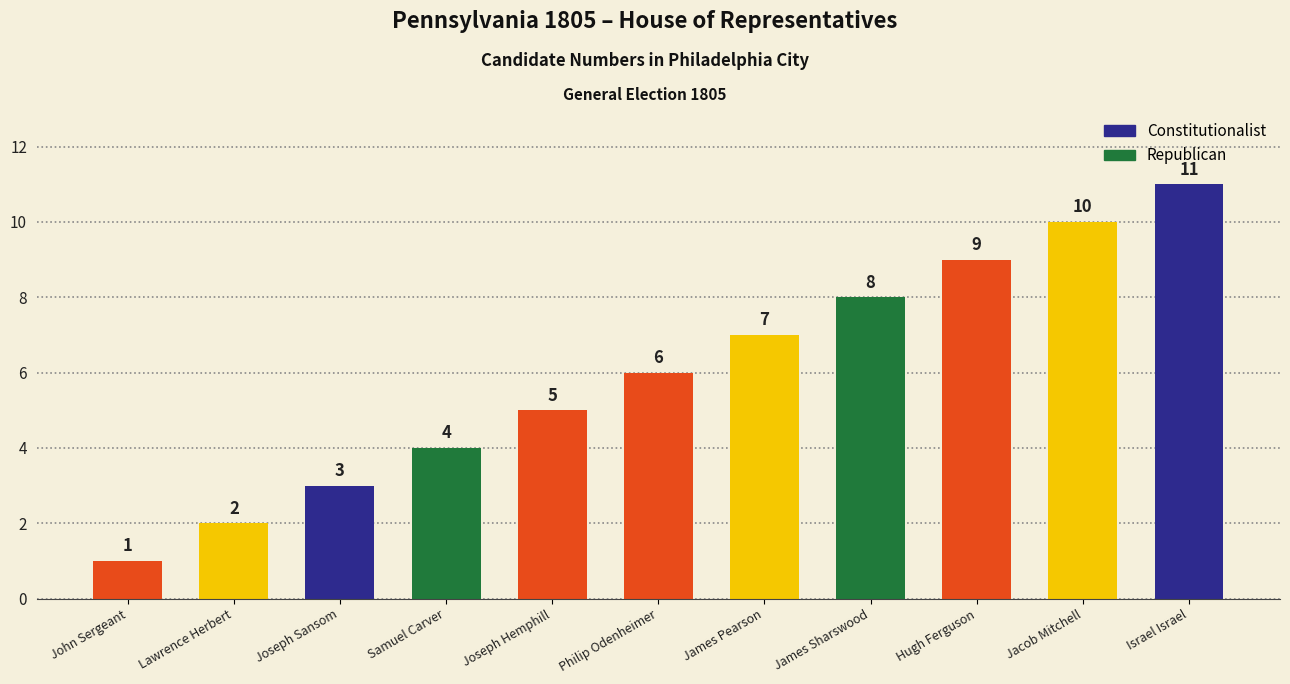

What is the minimum value shown in the chart?

1